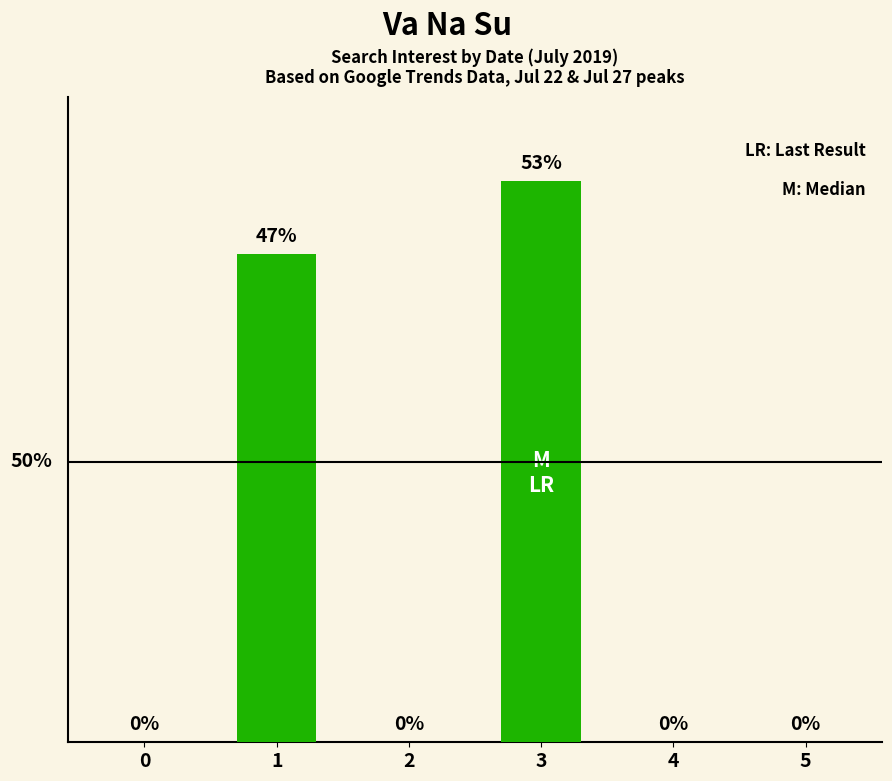

How many distinct data groups are displayed?

1